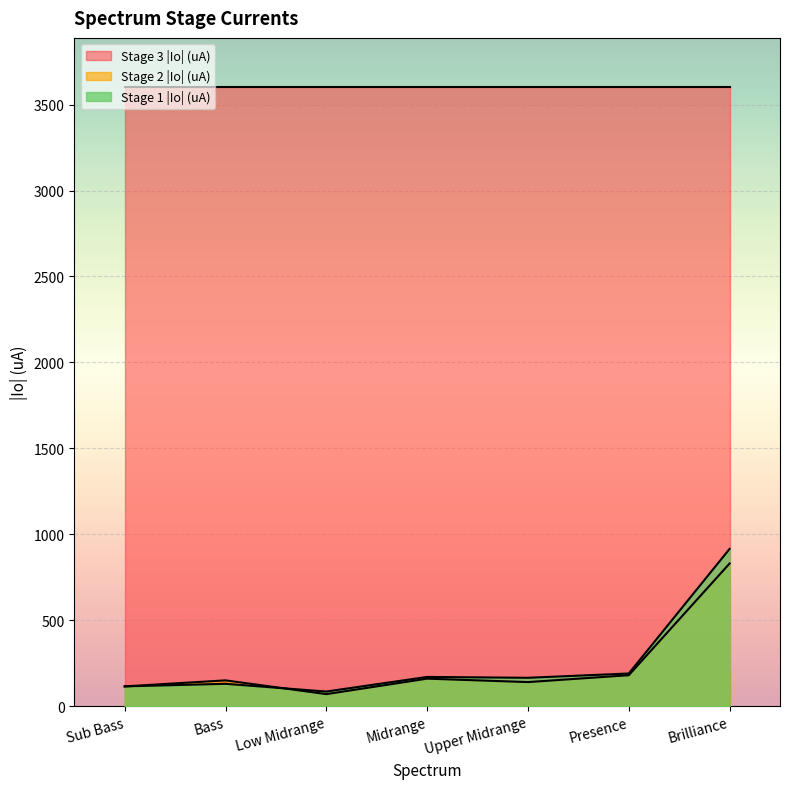

True or false: Stage 3 |Io| (uA) and Stage 2 |Io| (uA) intersect in this chart.

False